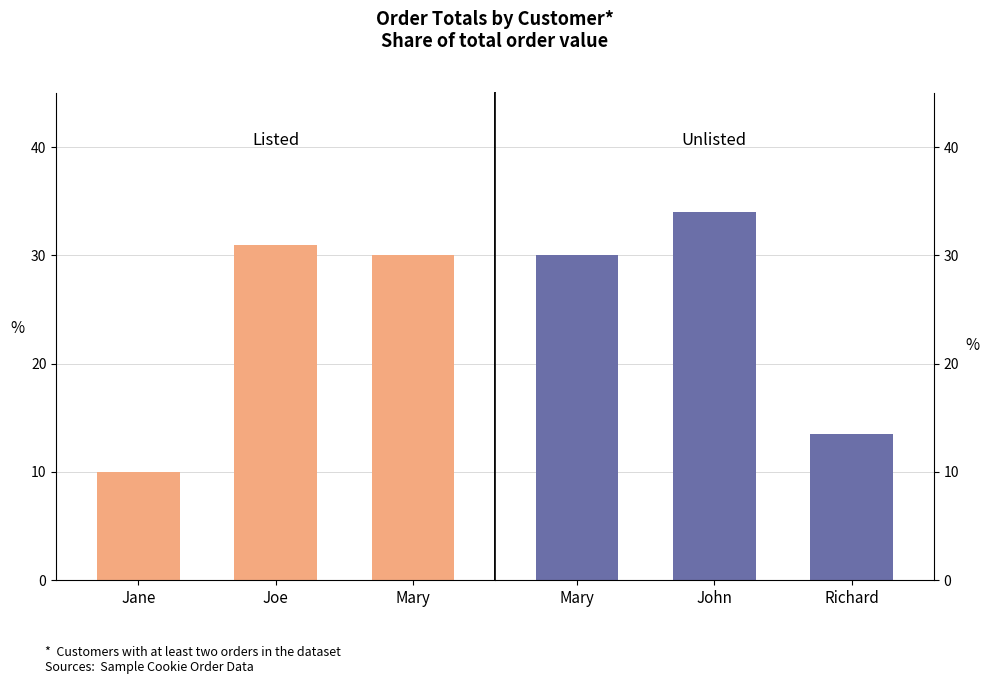

Reading left to right, extract all data points from this chart.

OrderTotal (Left): 10.0	31.0	30.0
OrderTotal (Right): 30.0	34.0	13.5